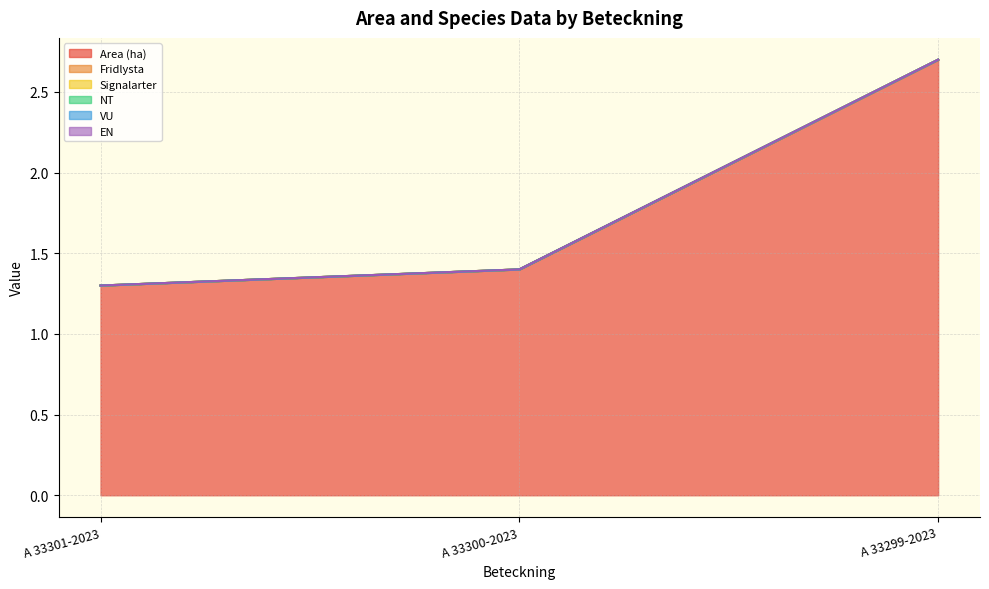

Where is Signalarter nearest to the value 0?

A 33301-2023